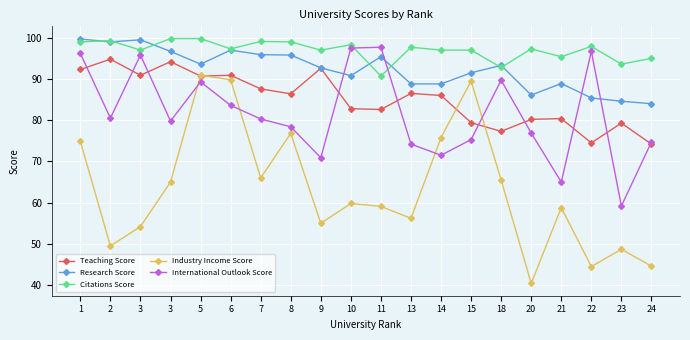

Rank the series at 8 from highest to lowest value.

Citations Score, Research Score, Teaching Score, International Outlook Score, Industry Income Score